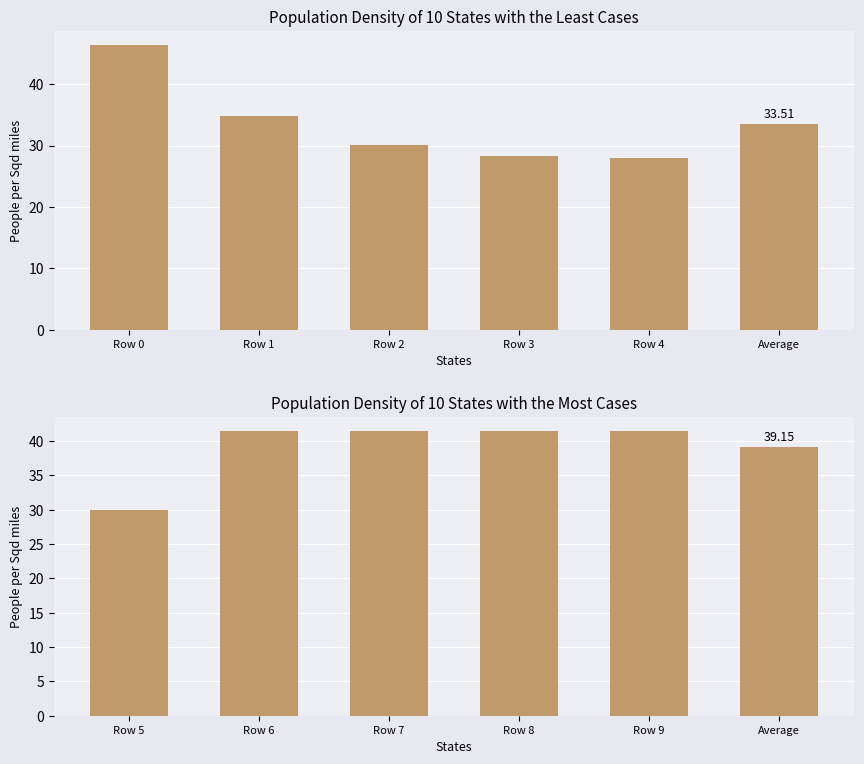

The value at Row 6 is 12.9. True or false?

False